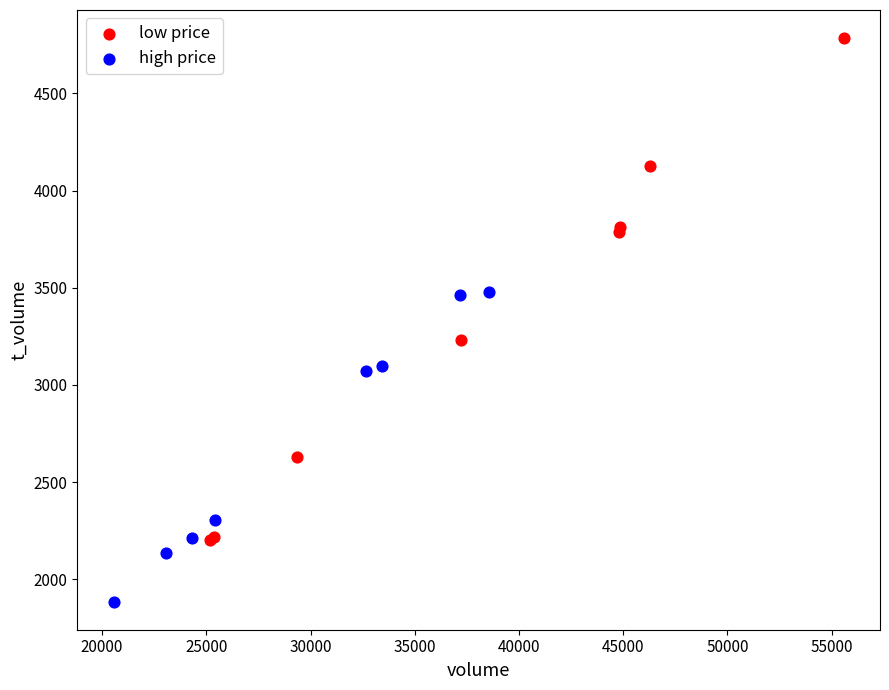

What are all the series names shown in the legend?

low price, high price